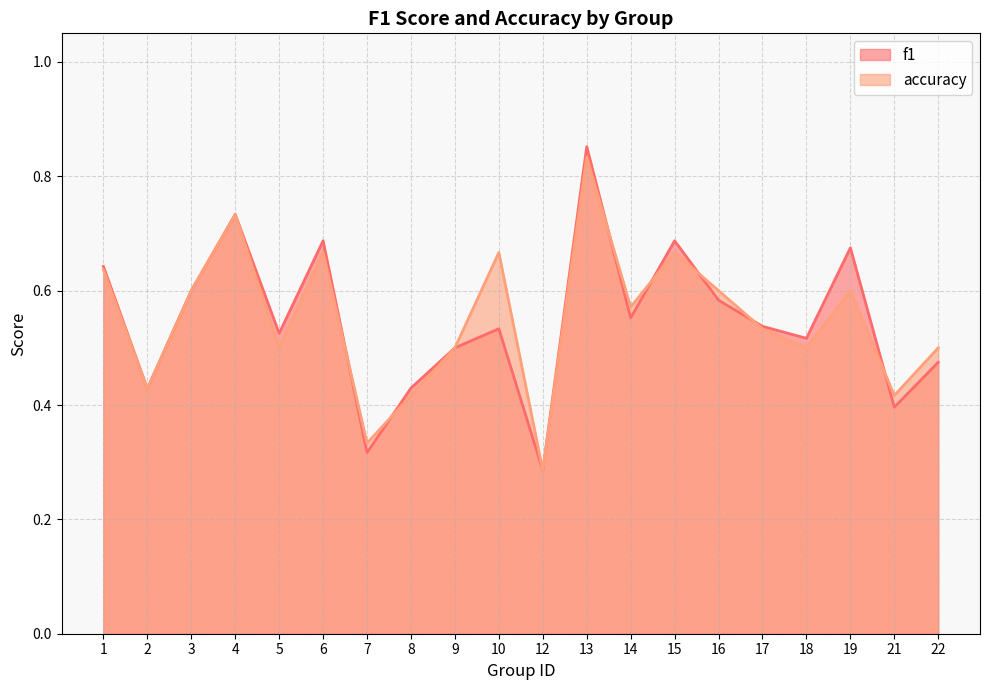

True or false: accuracy has more than 0 interior local peaks.

True